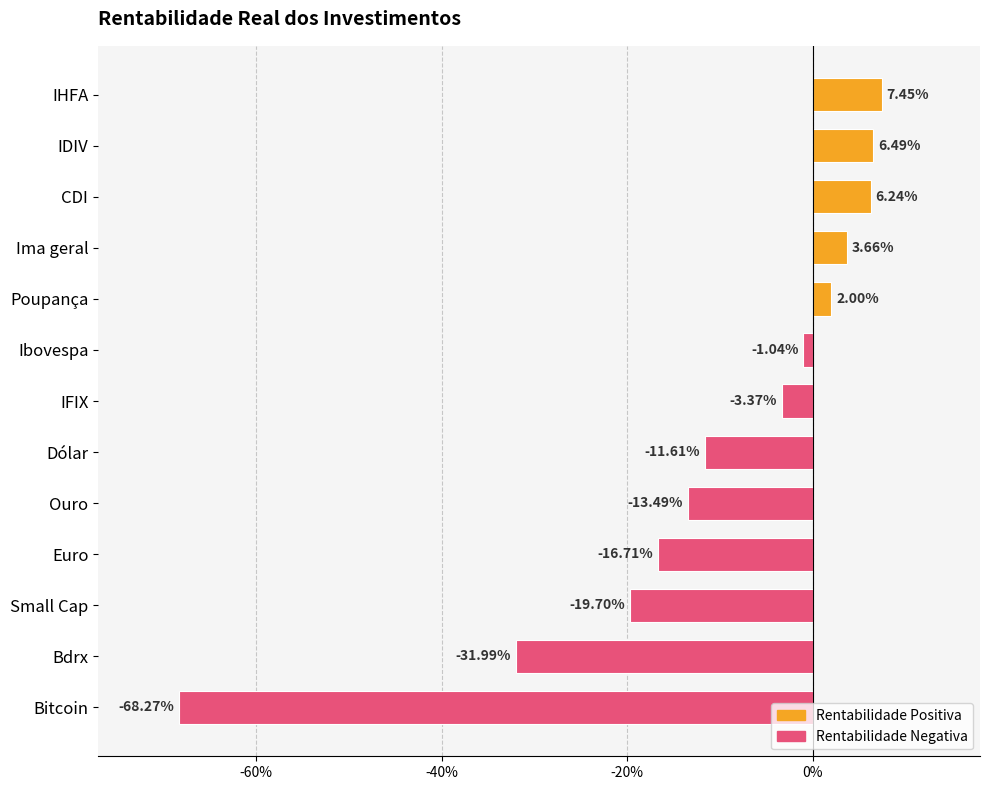

Does the chart contain stacked bars?

No